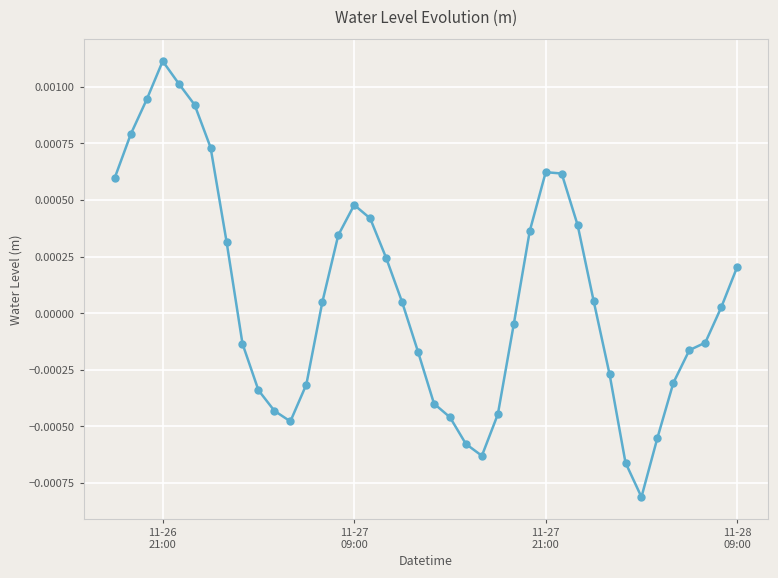

Does the chart display data point markers on the line(s)?

Yes